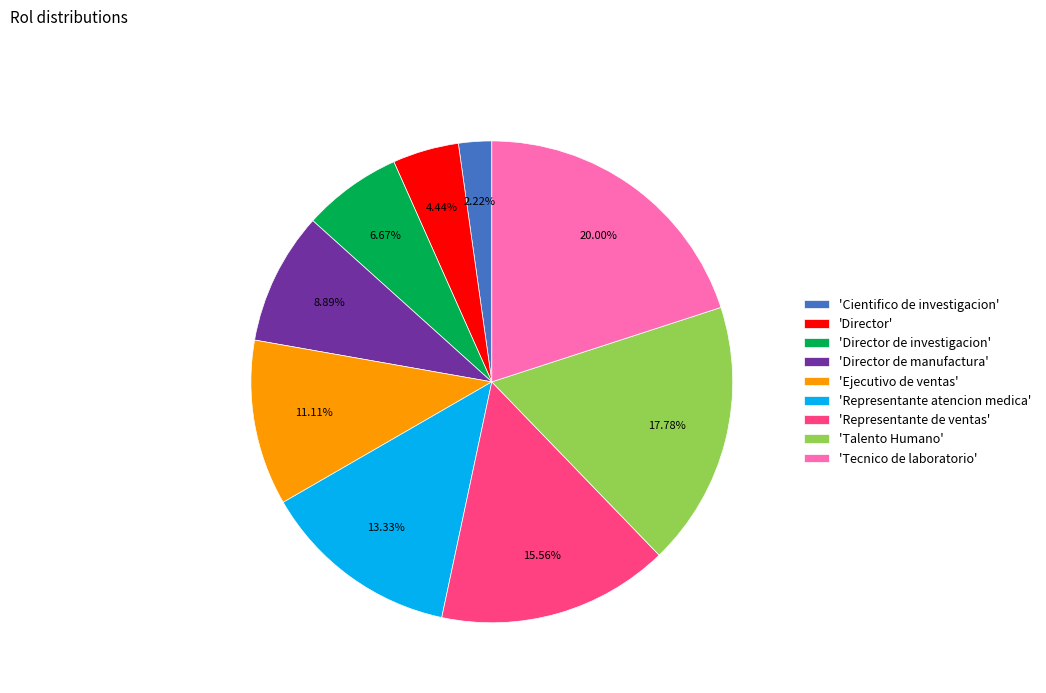

Approximately how many times larger is the value at 'Representante de ventas' compared to 'Cientifico de investigacion'?

7.0